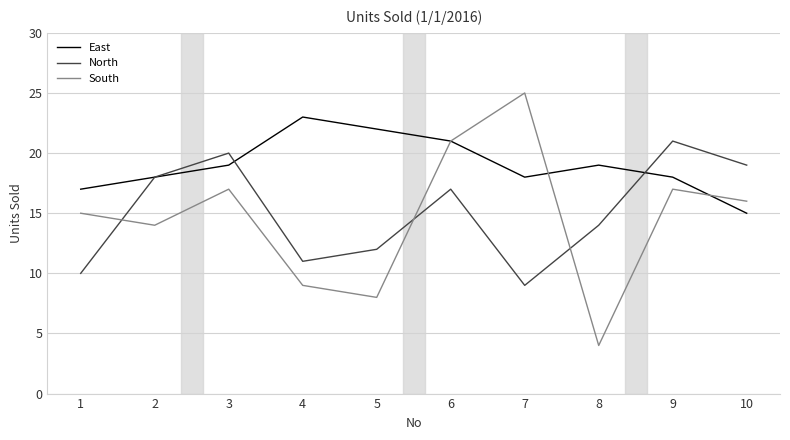

What is the total value across all series at 6?

59